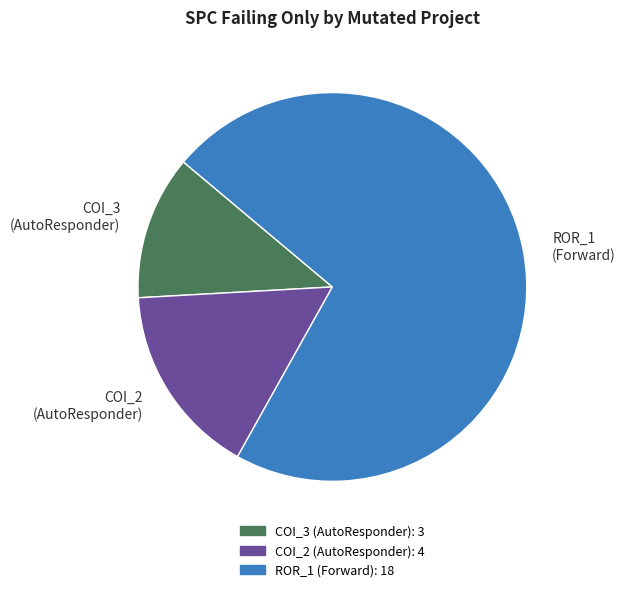

Which category has the biggest portion of the pie?

ROR_1 (Forward)